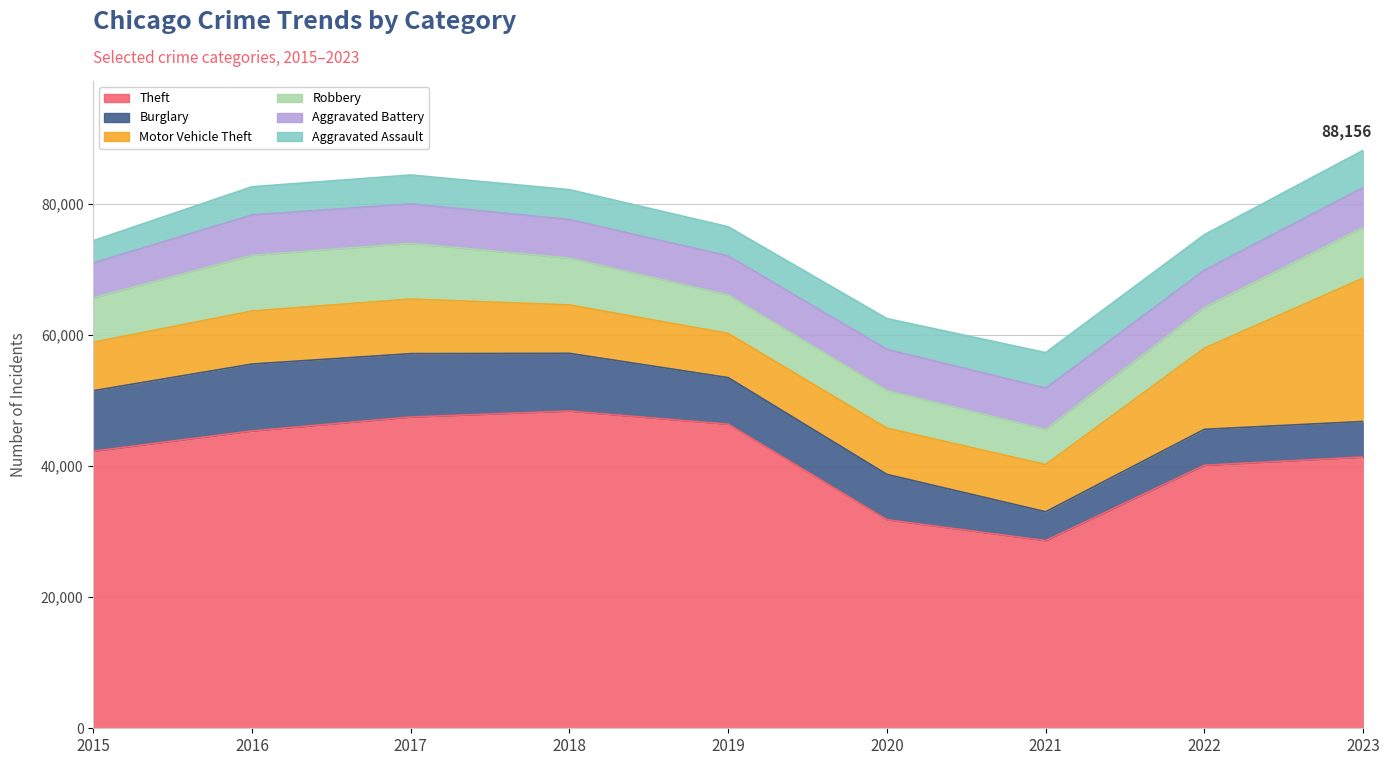

The Theft series shows 46385 at 2019. True or false?

True